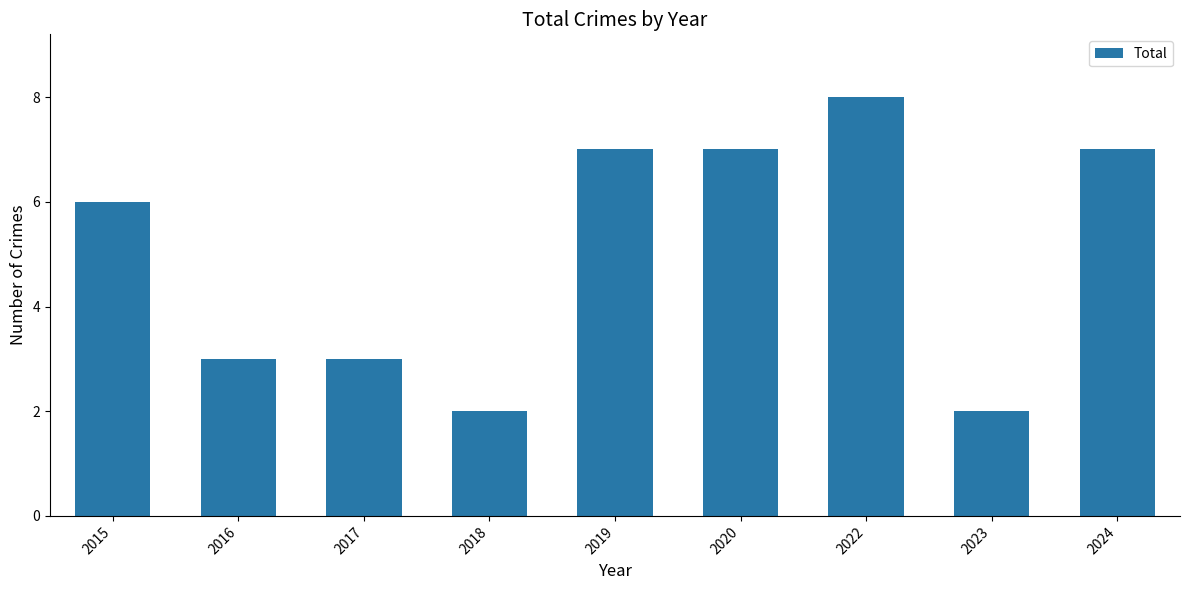

Read the value at 2017.

3